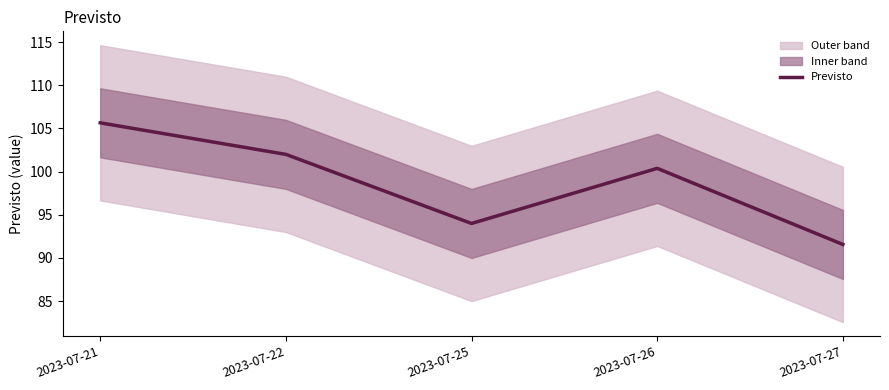

Is it true that the value at 2023-07-26 is 131.6?

False